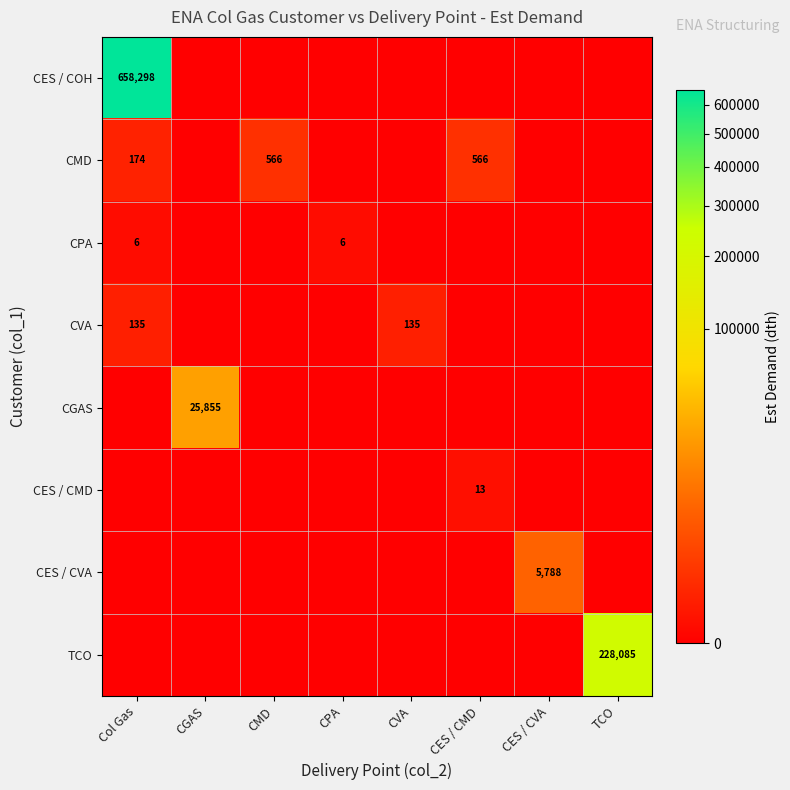

The CPA series shows 10 at Col Gas. True or false?

False